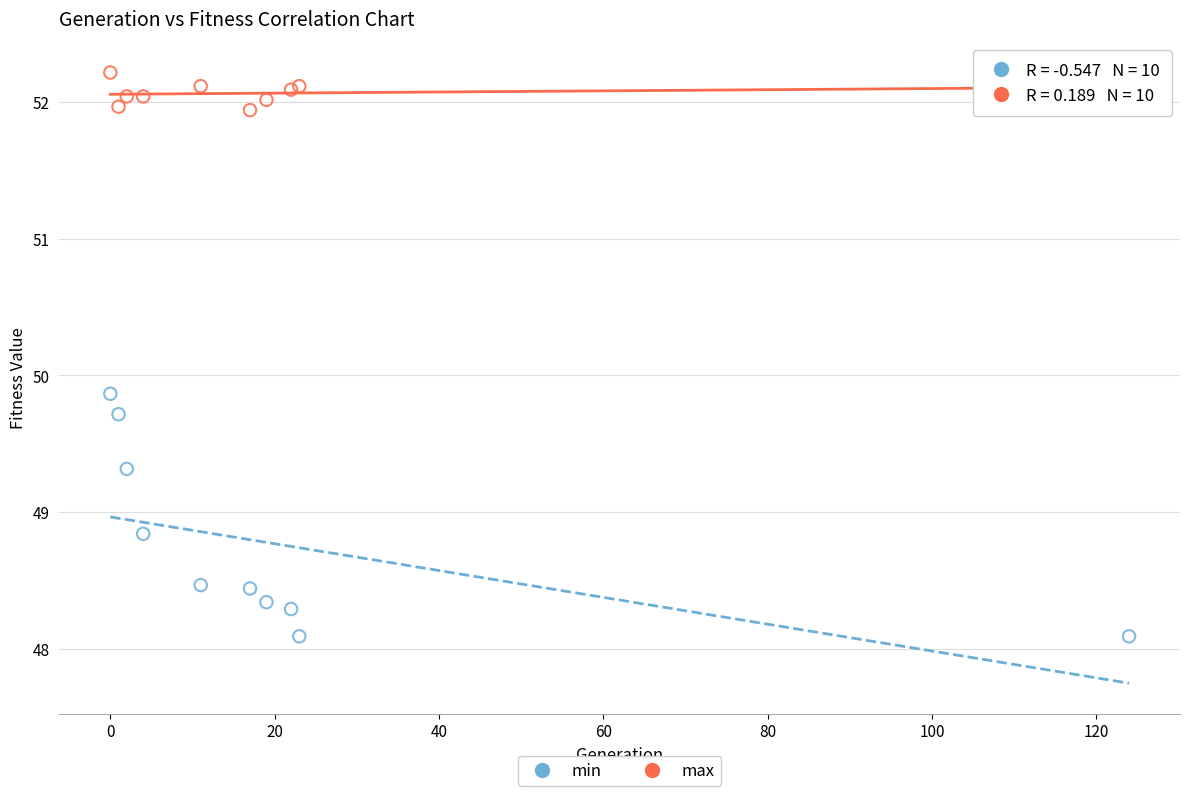

Which series contains the lowest Y value?

min